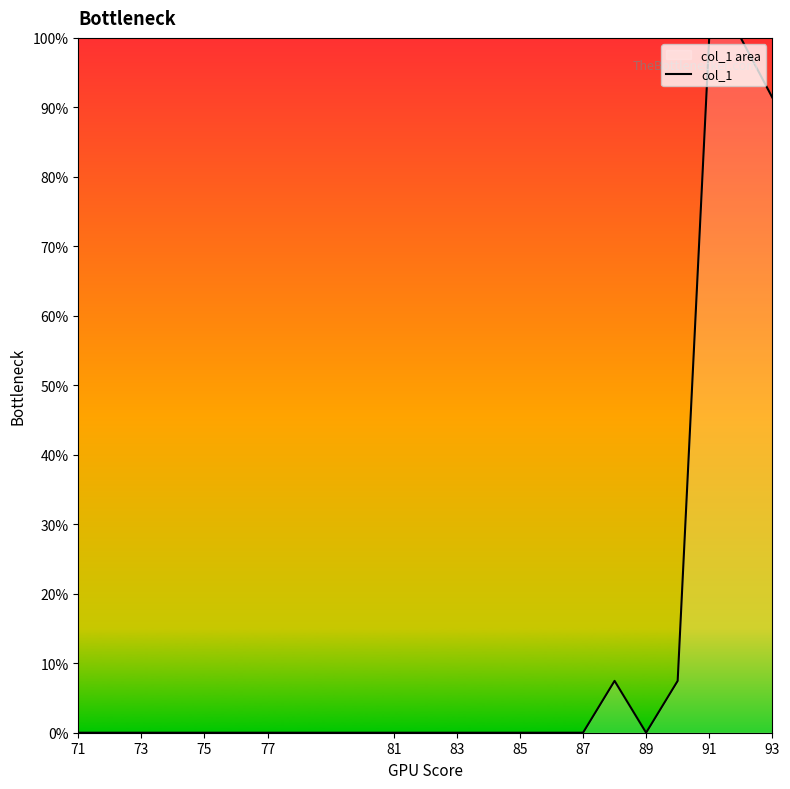

Is it true that the value at 93 is -60.2?

False